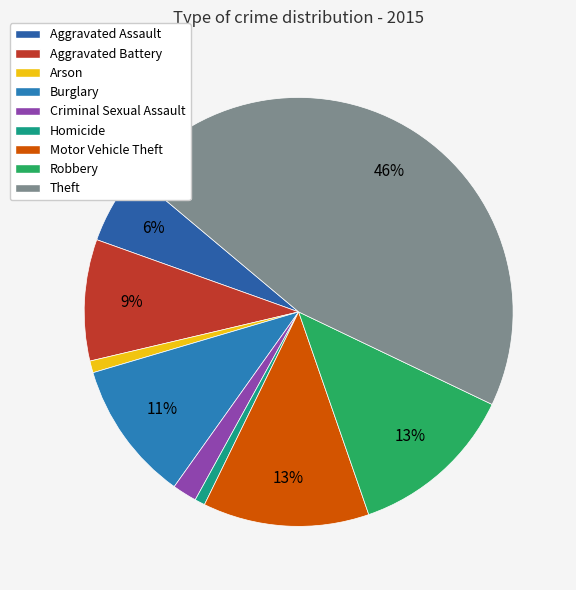

To the nearest percent, what portion does Robbery represent?

13%